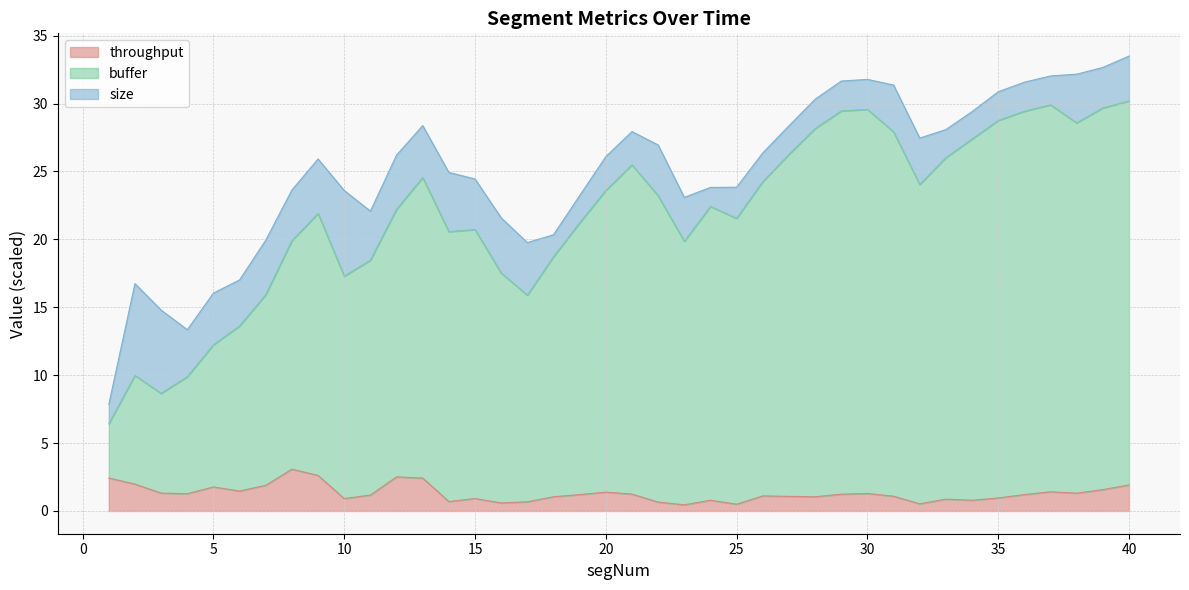

The value of buffer at 24 is 6.3. True or false?

False